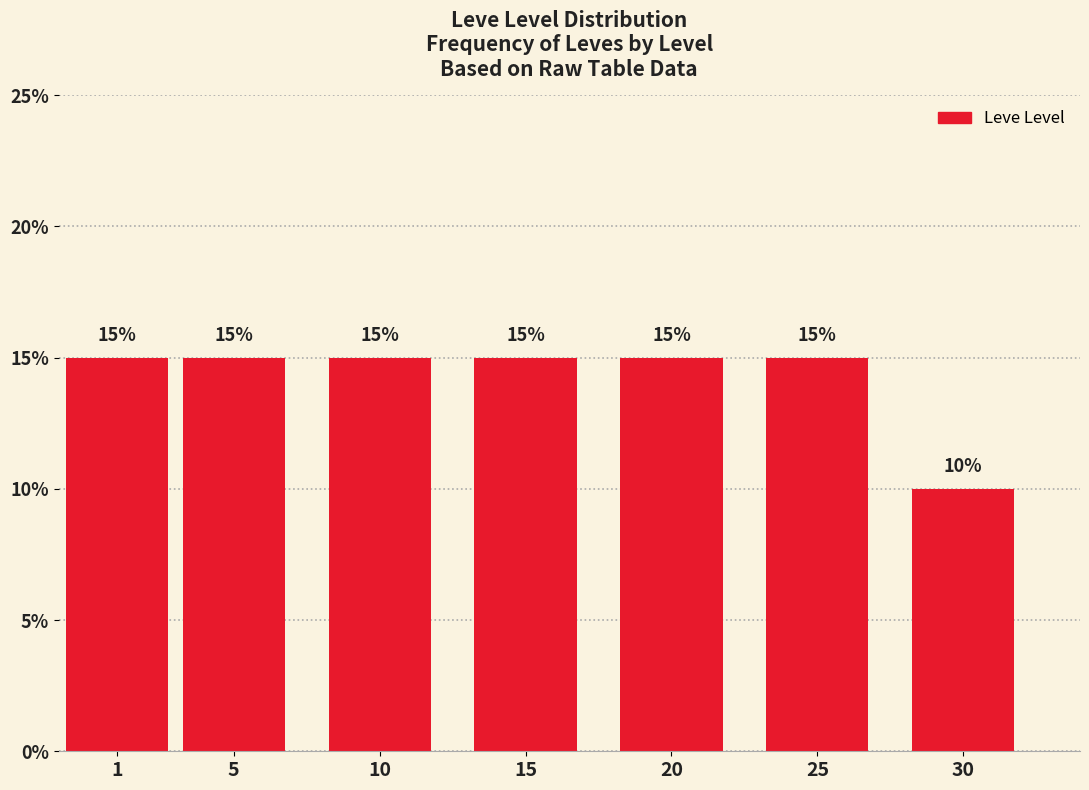

Reading left to right, what are all the values shown in this chart?

15	15	15	15	15	15	10